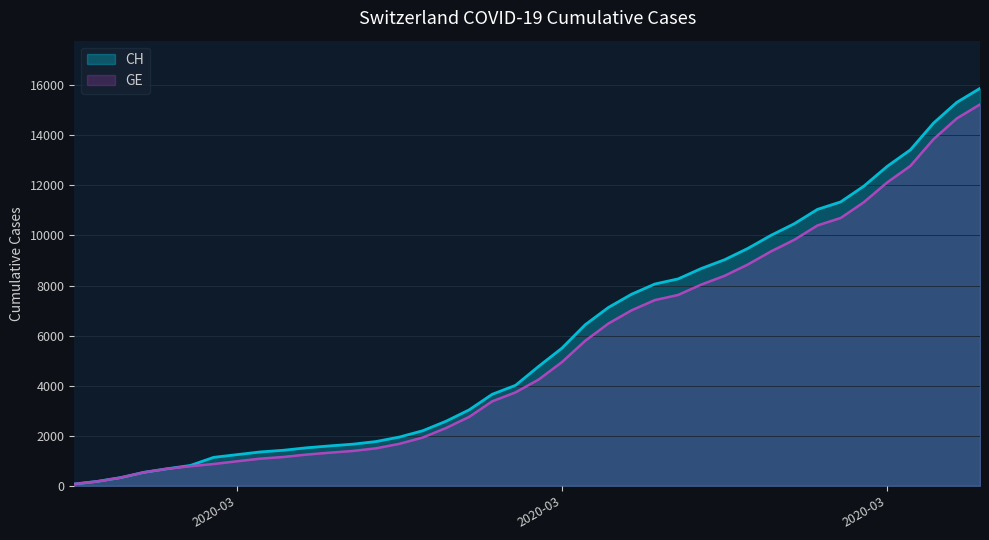

Where is CH nearest to the value 7974?

2020-03-21